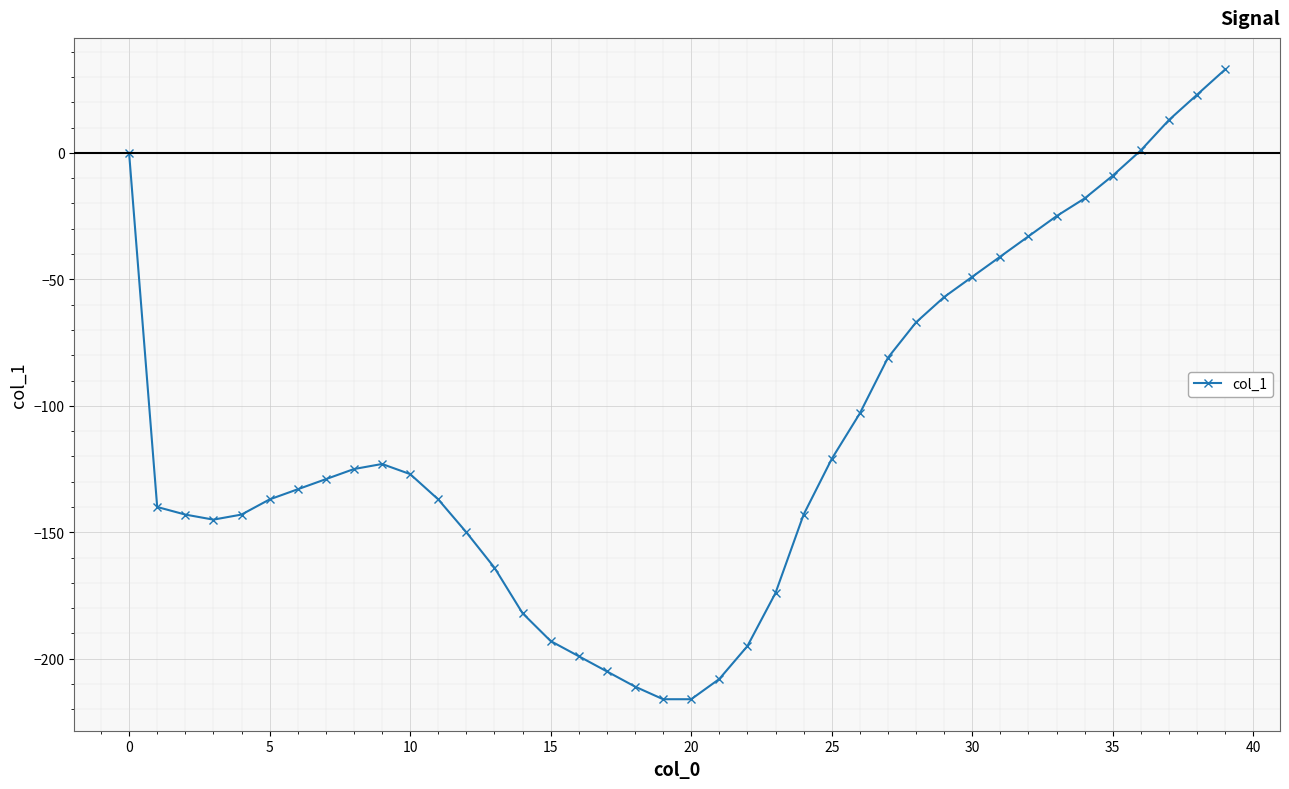

What is the value of the 13th point from the left?

-150